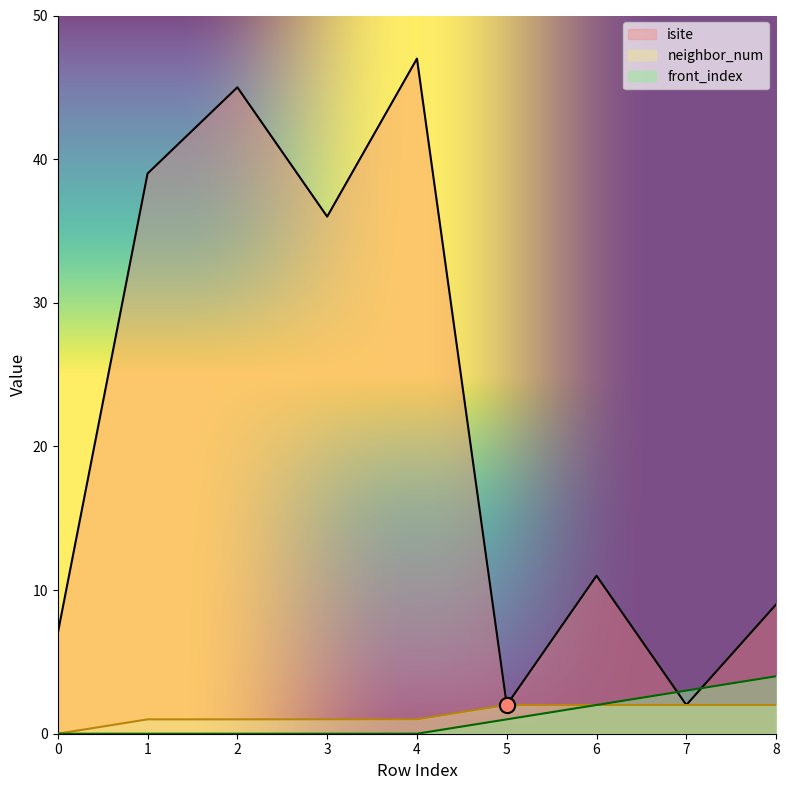

Which series contains the lowest Y value?

neighbor_num